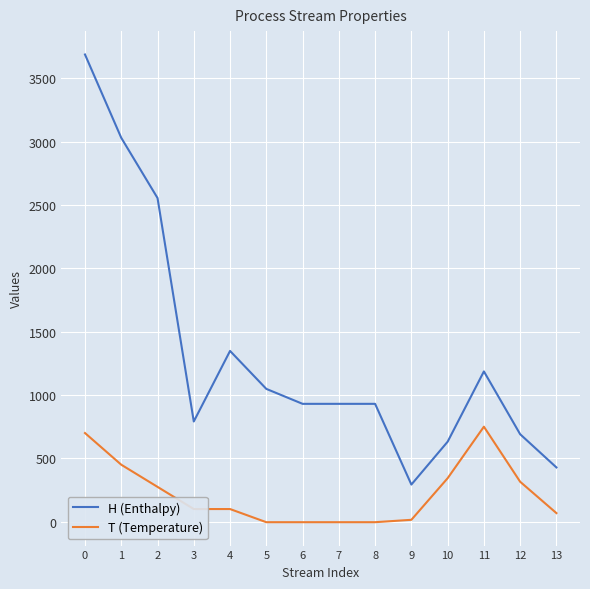

True or false: T (Temperature) and H (Enthalpy) cross at least once.

False